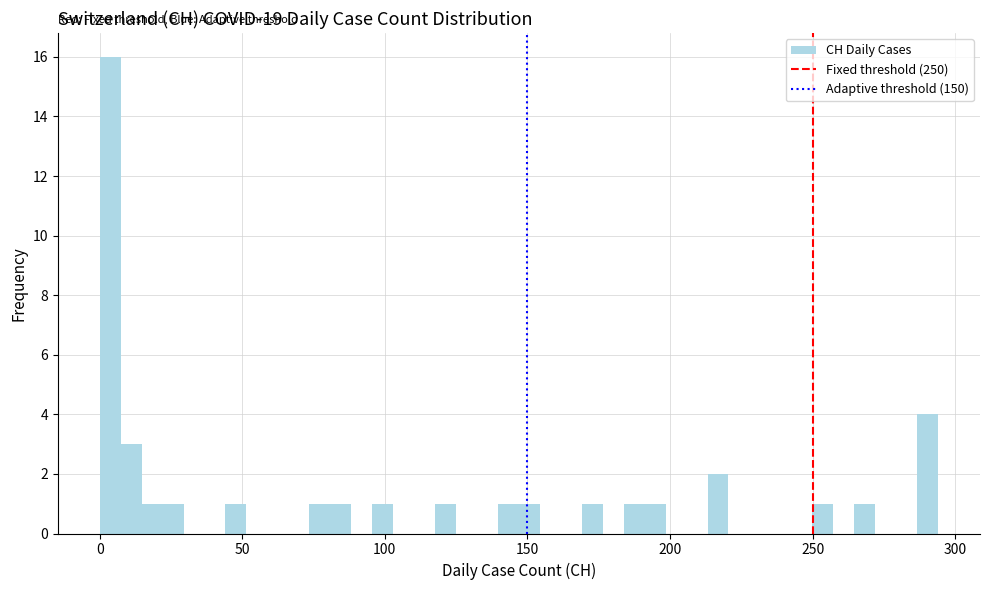

Around what value on the x-axis is the tallest bar? Give the approximate position of its centre, as read against the axis.

5